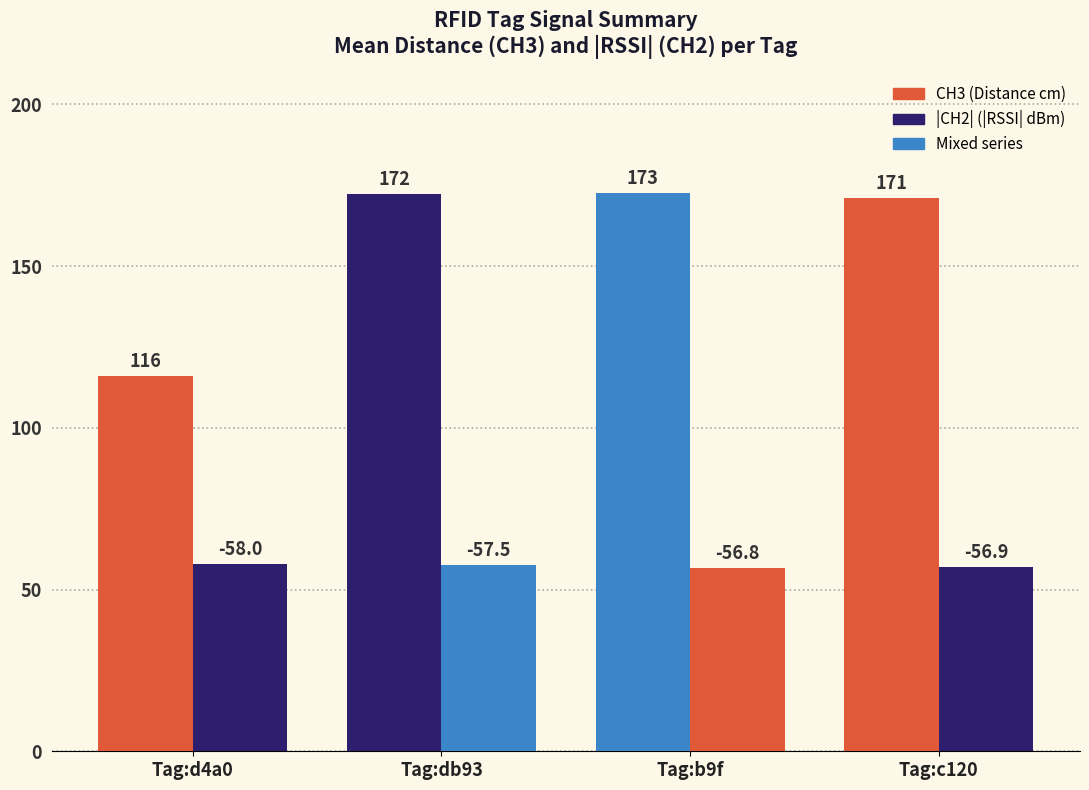

How many distinct data groups are displayed?

2